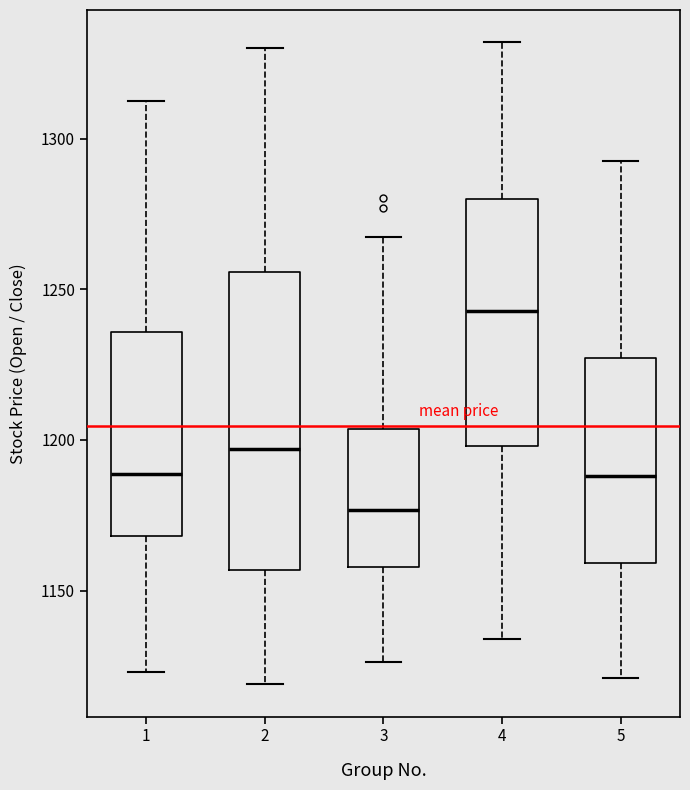

Which box is the tallest, from its lower edge to its upper edge?

2